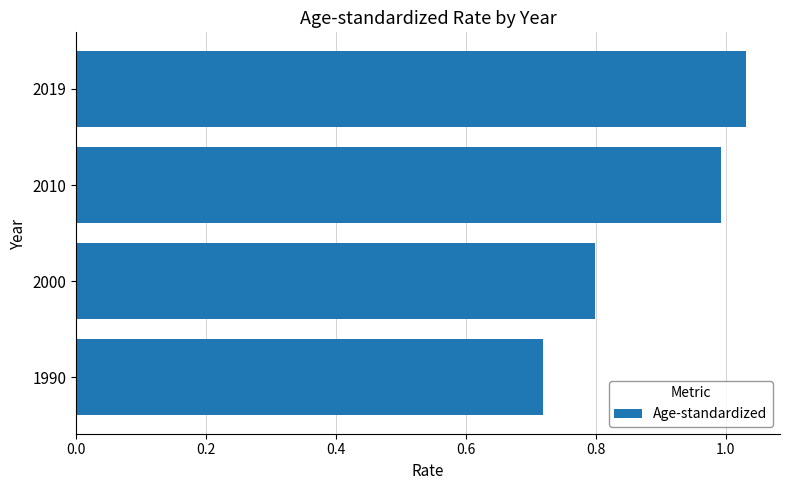

True or false: the data shows 1.6 at 2010.

False